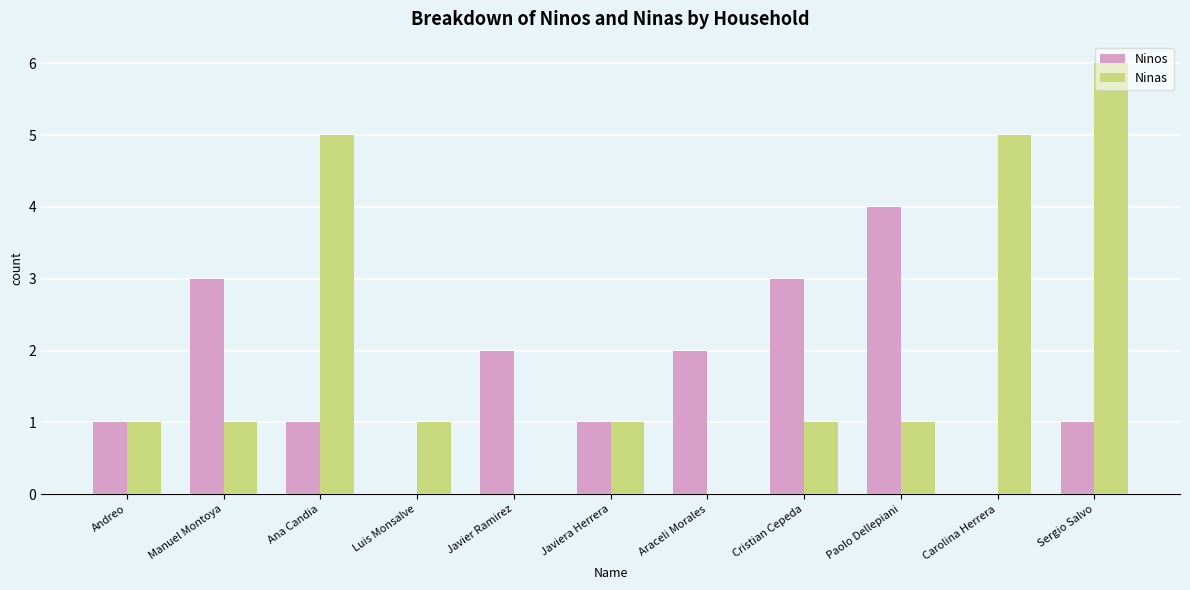

At which category is the sum across all series the highest?

Sergio Salvo